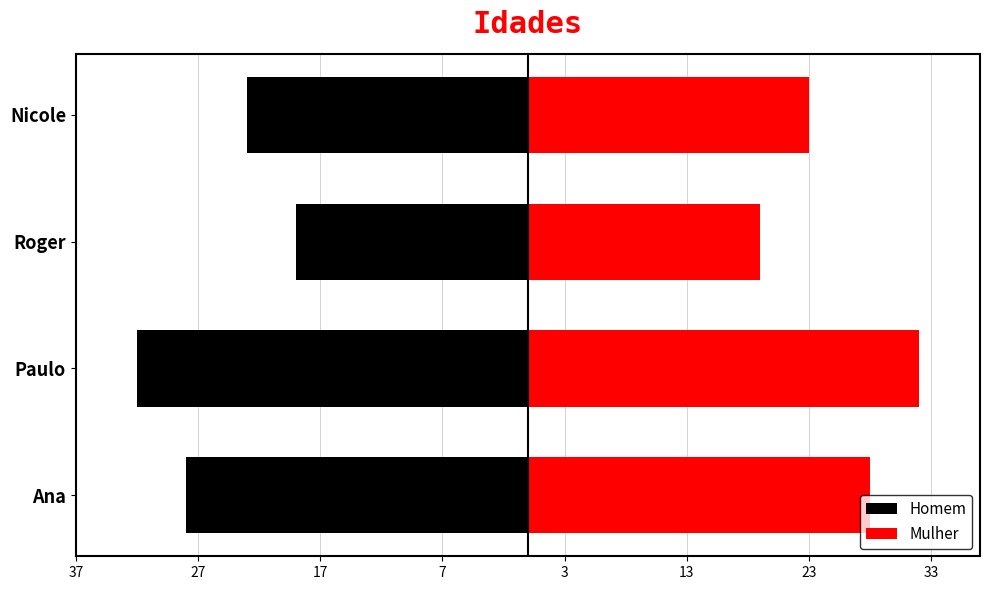

What is the difference between the highest and lowest values at Paulo?

64